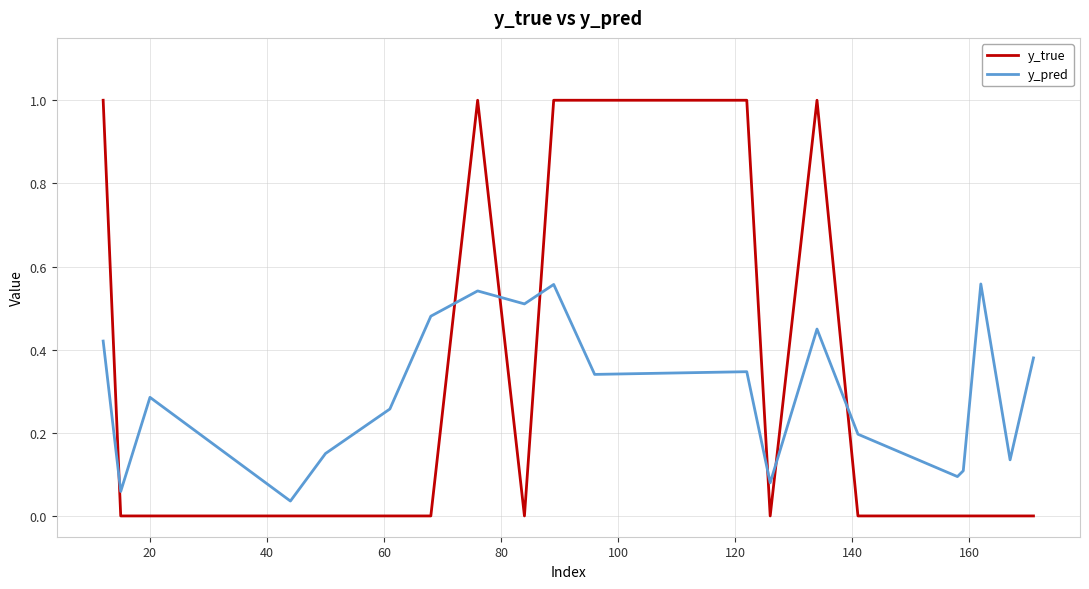

What is the highest value of the y_true series?

1.0